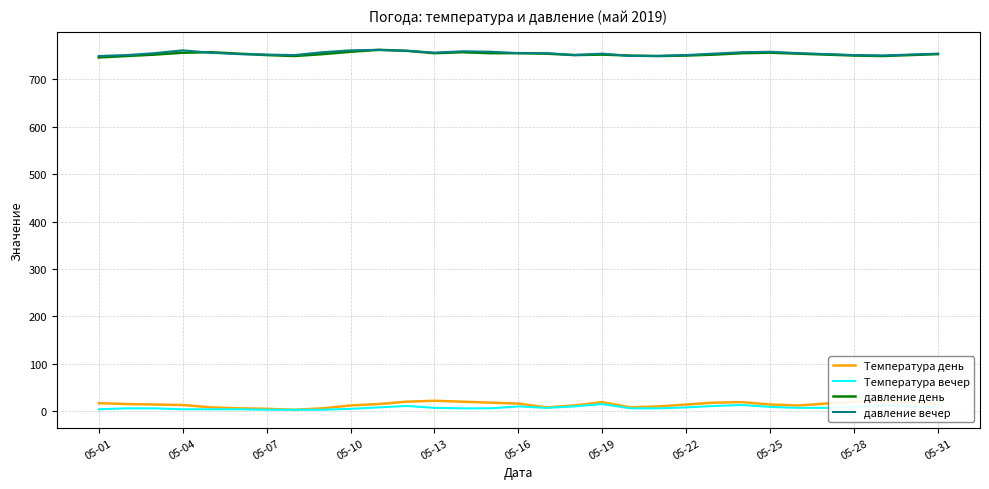

True or false: давление вечер and Температура день intersect in this chart.

False